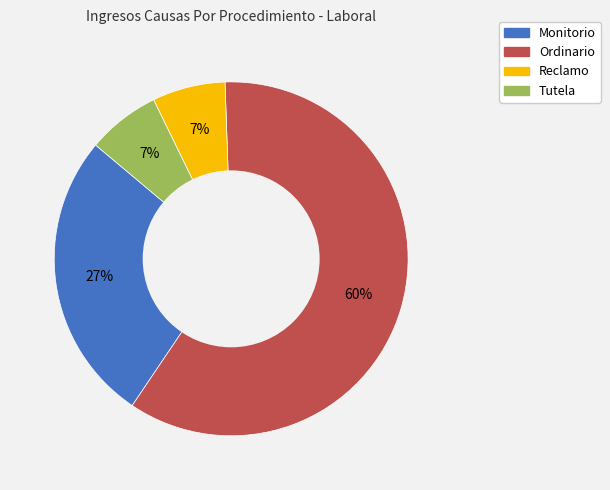

To the nearest percent, what is the average slice percentage?

25%